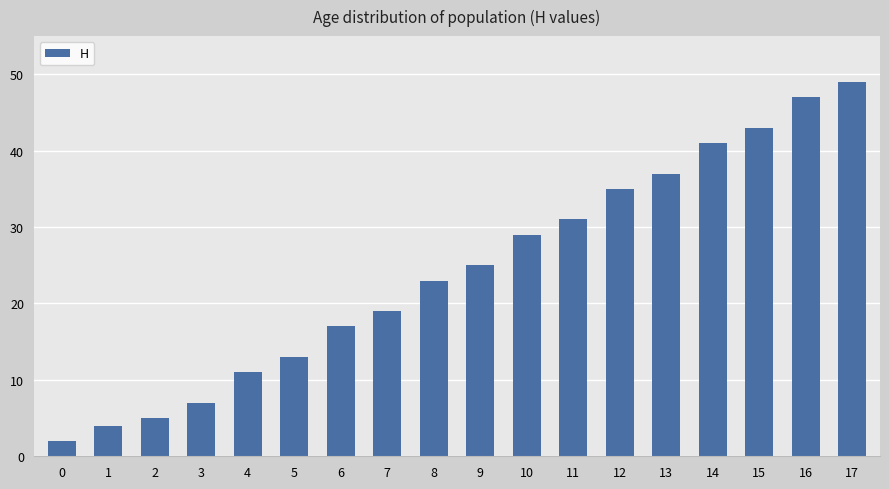

What is the sum of the values at 10 and 5?

42